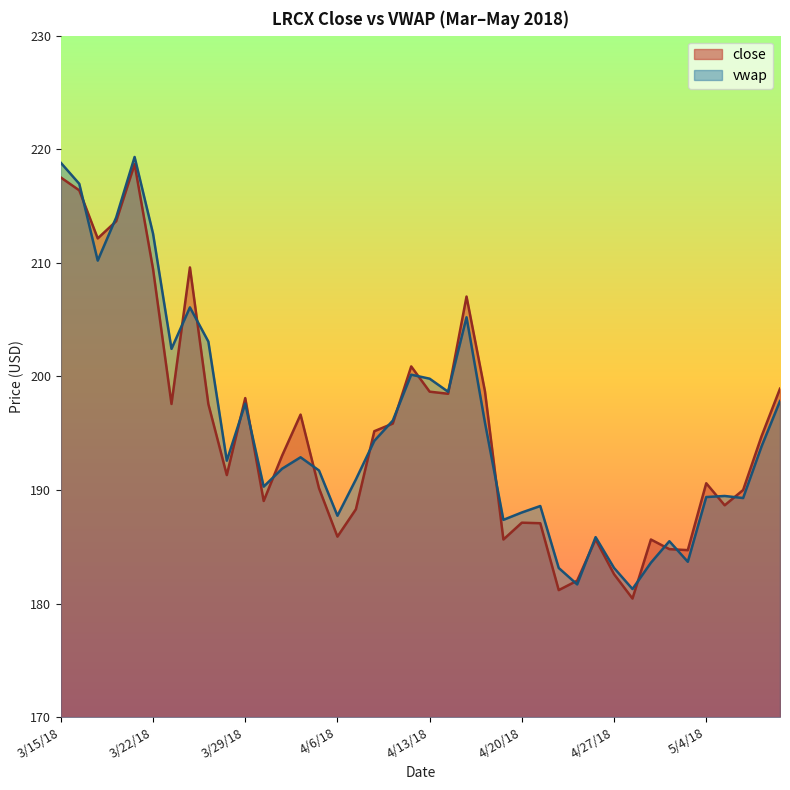

What position from the right is 4/27/18?

10